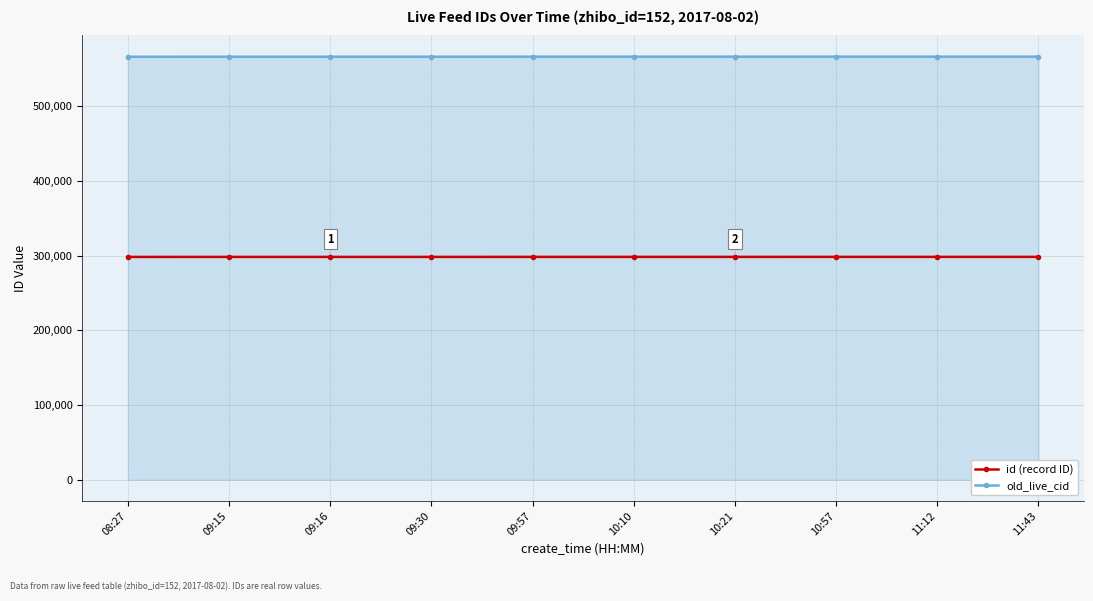

What is the sum of all id (record ID) values?

2981863